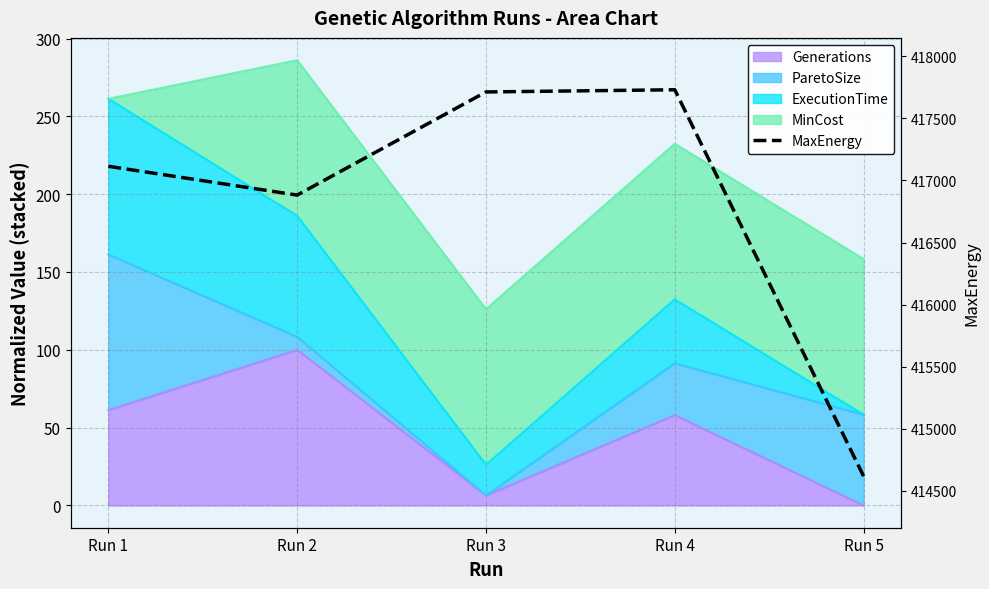

Which label corresponds to the smallest value in the chart?

Run 5